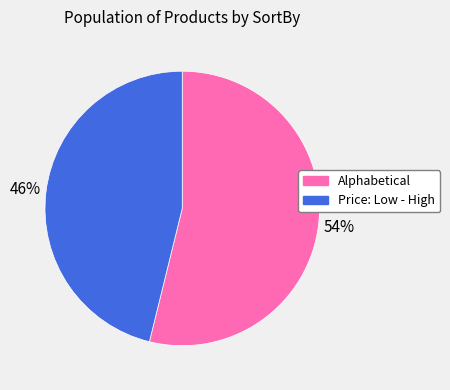

Rank the categories by value from highest to lowest.

Alphabetical, Price: Low - High